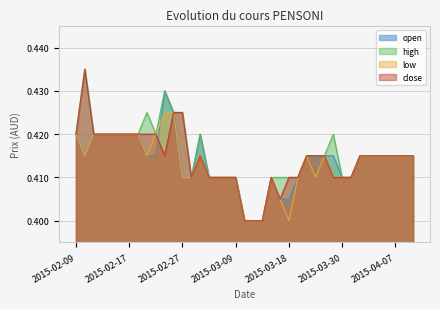

At which category does close reach its first local peak?

2015-02-10